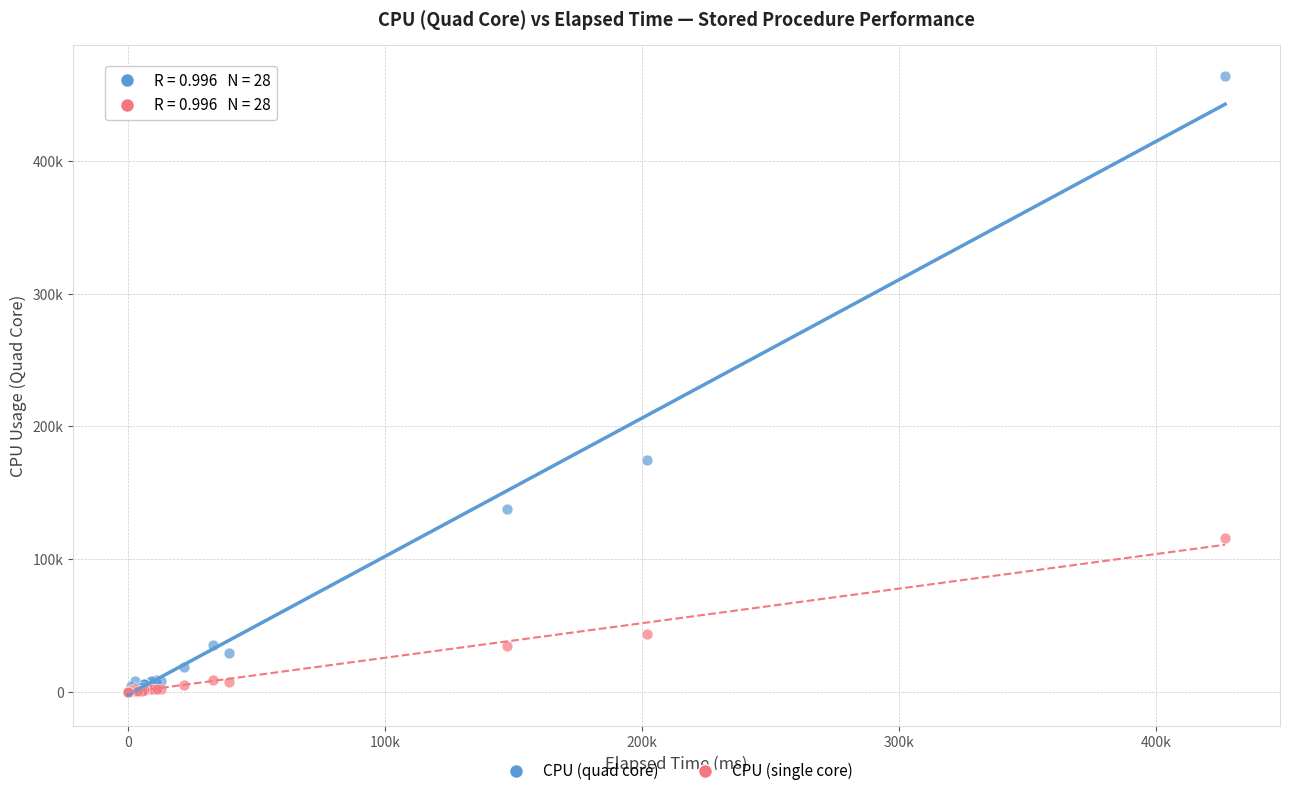

What are all the series names shown in the legend?

CPU (quad core), CPU (single core)